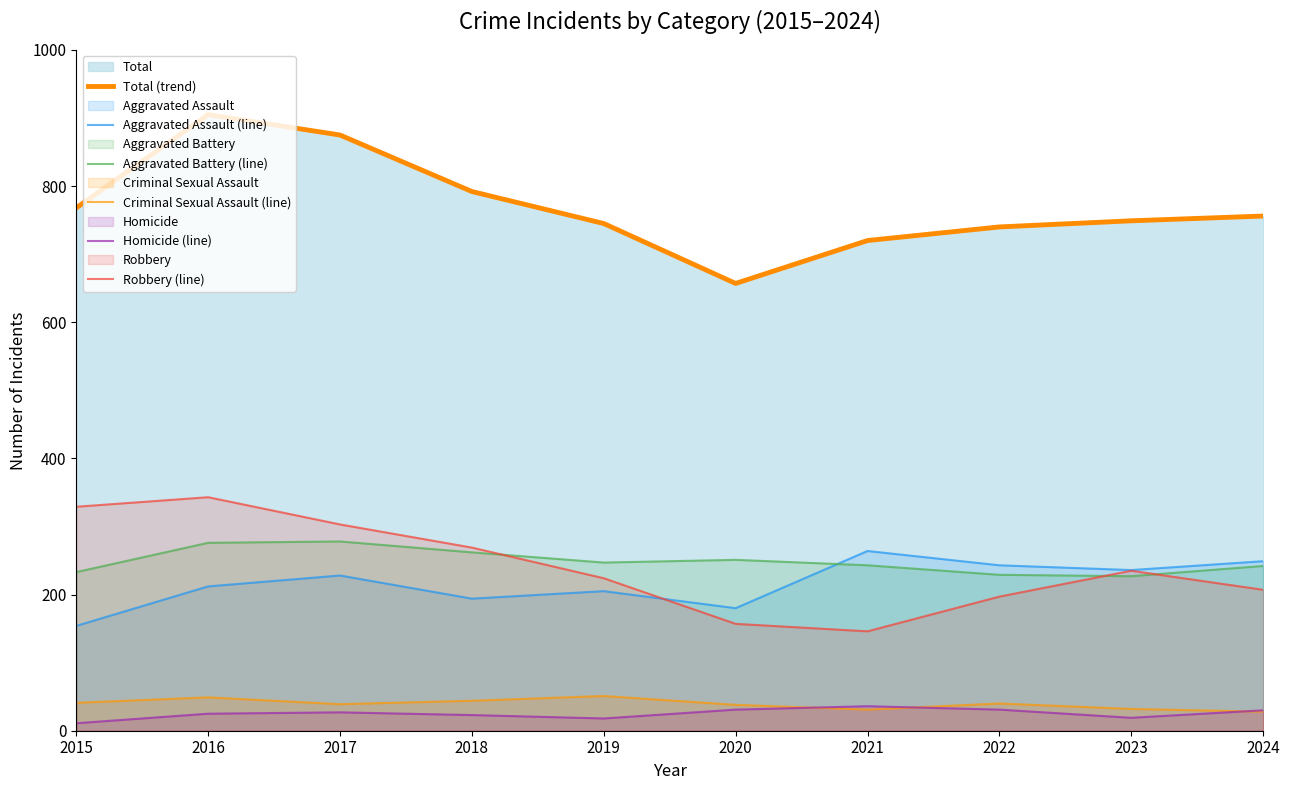

What is the difference between the second highest and second lowest values in the Homicide (line) series?

13